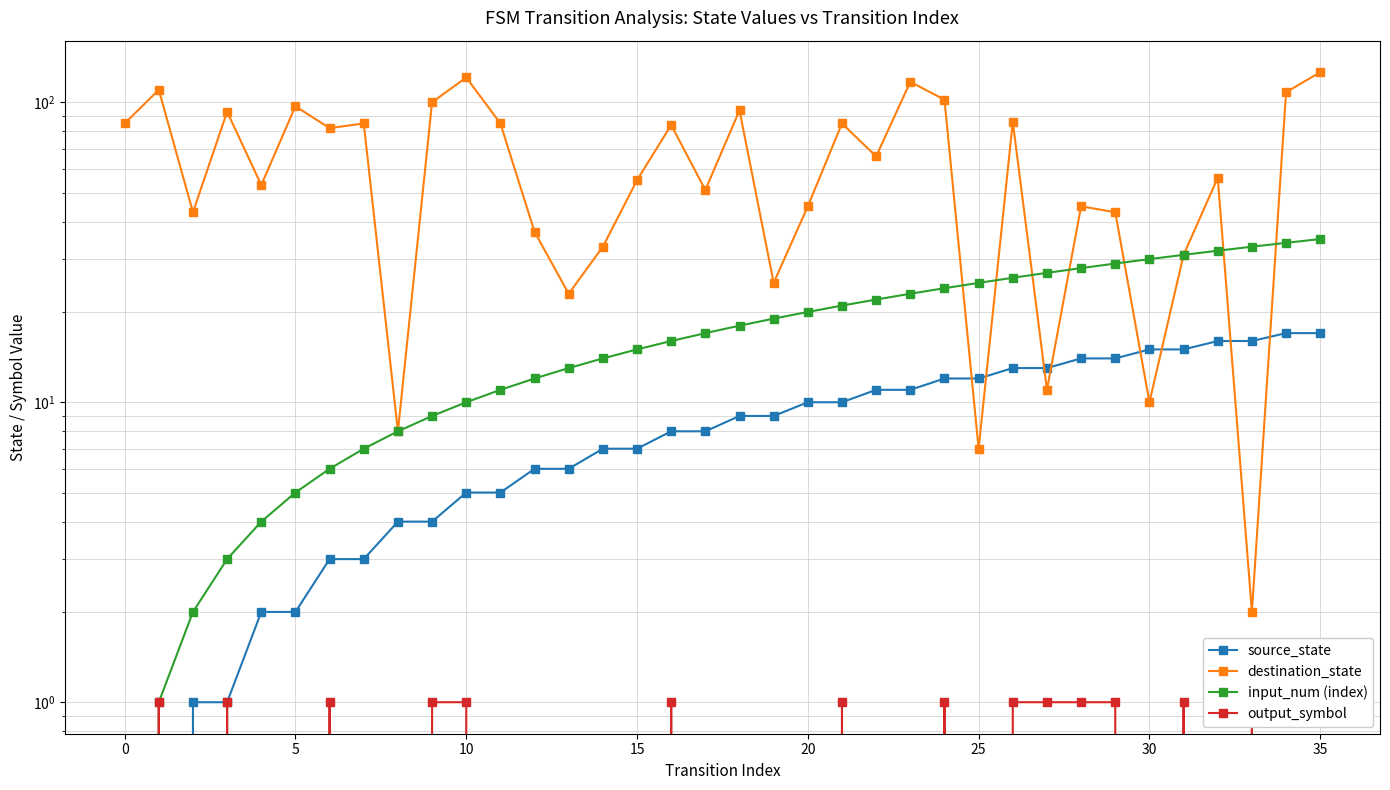

Reading left to right, what are all the values shown in this chart?

source_state: 0	0	1	1	2	2	3	3	4	4	5	5	6	6	7	7	8	8	9	9	10	10	11	11	12	12	13	13	14	14	15	15	16	16	17	17
destination_state: 85	110	43	93	53	97	82	85	8	100	121	85	37	23	33	55	84	51	94	25	45	85	66	117	102	7	86	11	45	43	10	31	56	2	108	126
input_num (index): 0	1	2	3	4	5	6	7	8	9	10	11	12	13	14	15	16	17	18	19	20	21	22	23	24	25	26	27	28	29	30	31	32	33	34	35
output_symbol: 0	1	0	1	0	0	1	0	0	1	1	0	0	0	0	0	1	0	0	0	0	1	0	0	1	0	1	1	1	1	0	1	0	1	0	0